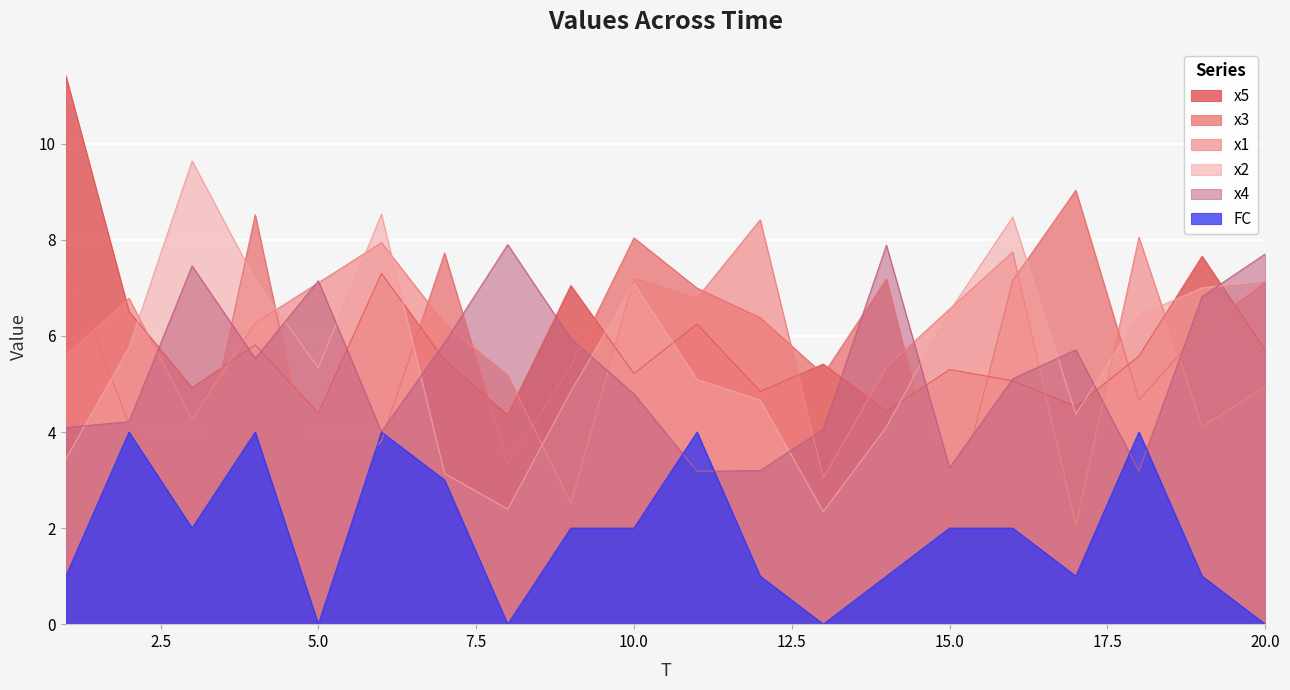

True or false: x3 has a value of 9.0 at 17.

True